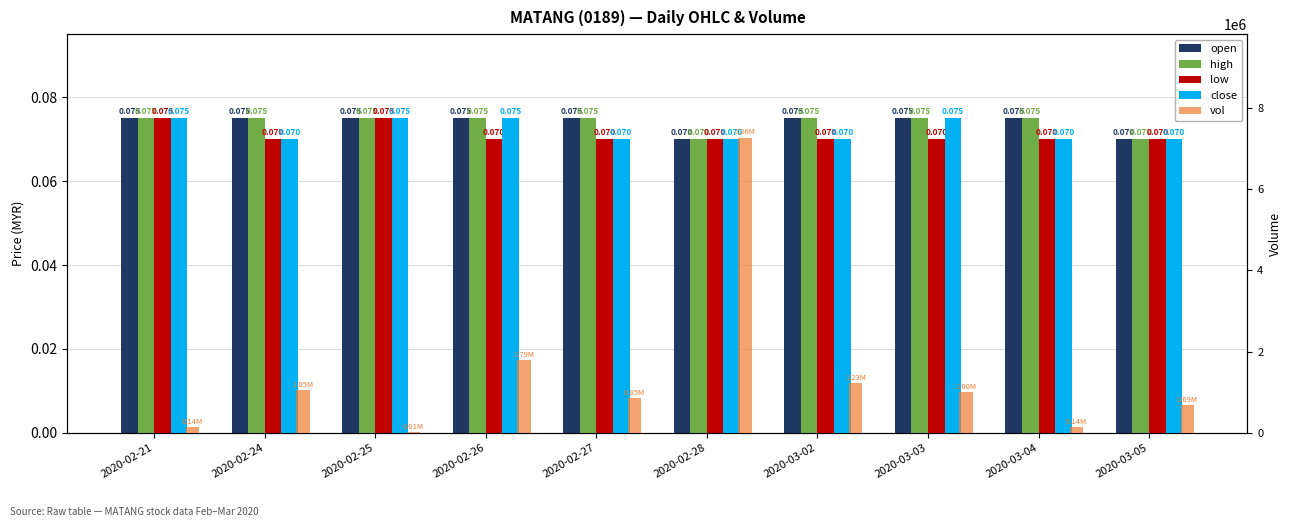

What is the value of the high bar at the 5th from the left?

0.1